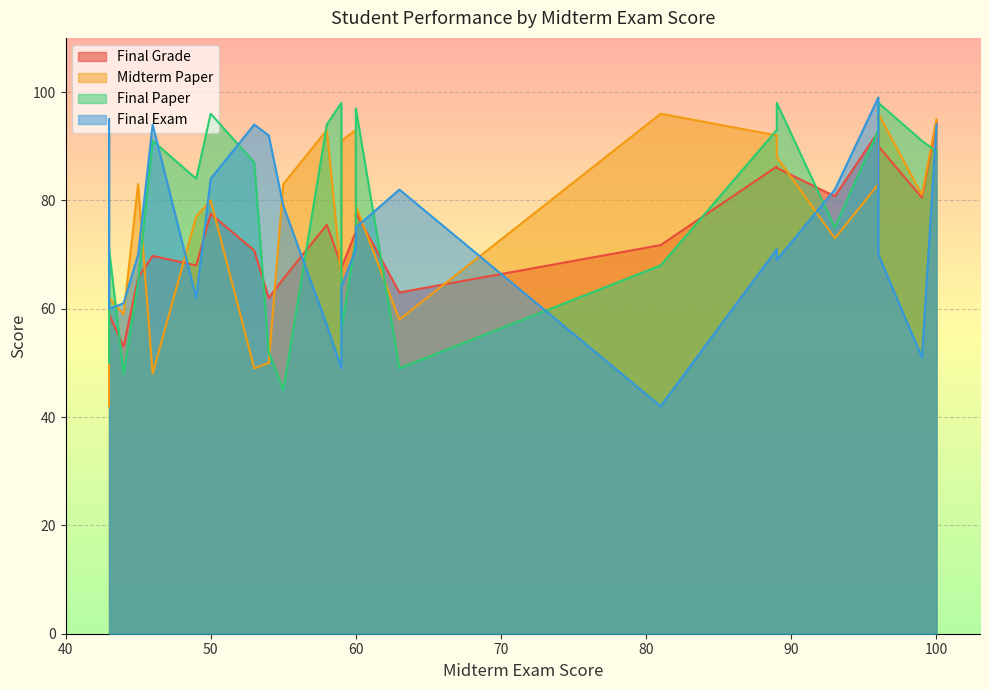

True or false: Final Exam and Final Paper cross at least once.

True